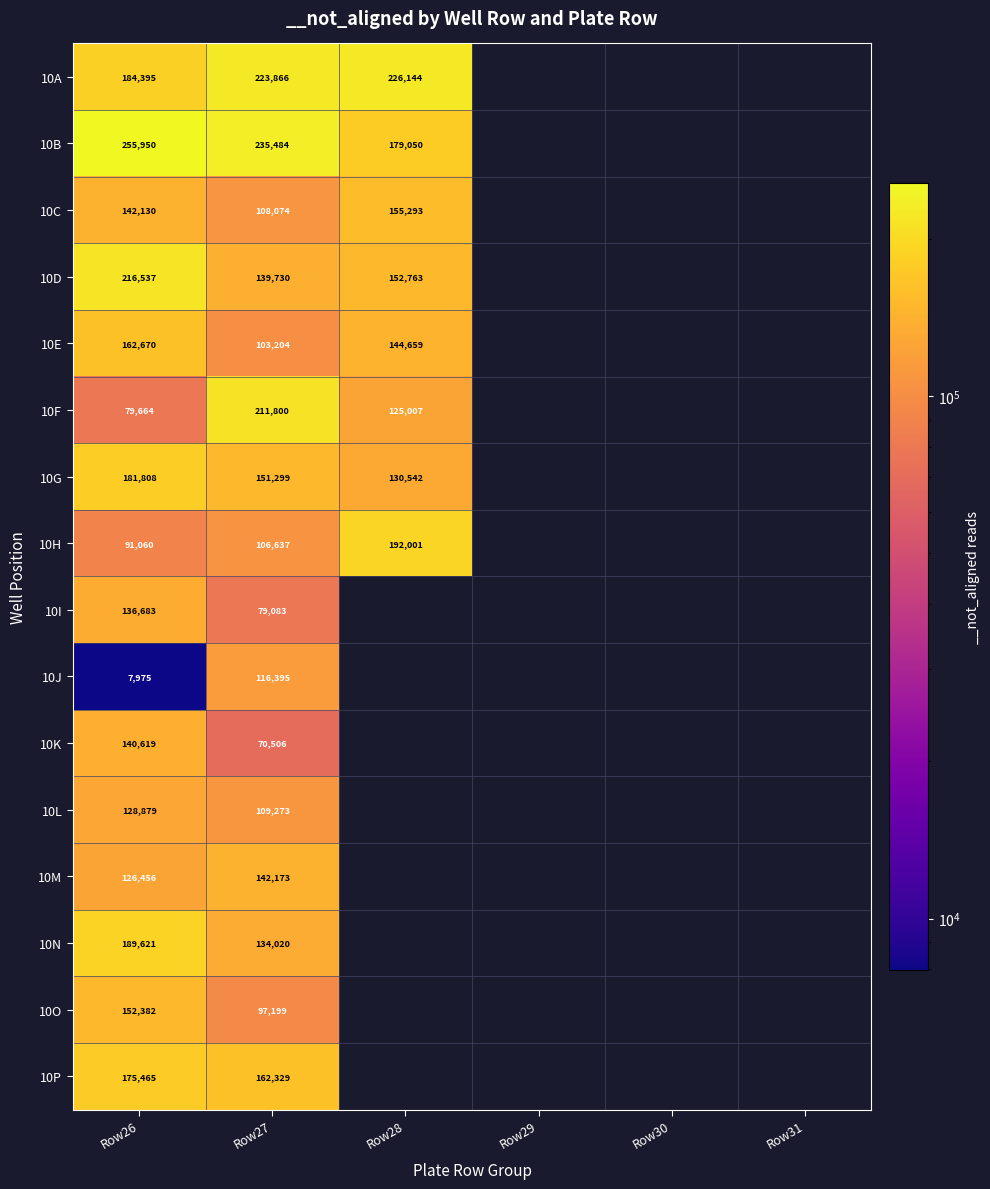

Which category has the lowest value across all series?

Row29